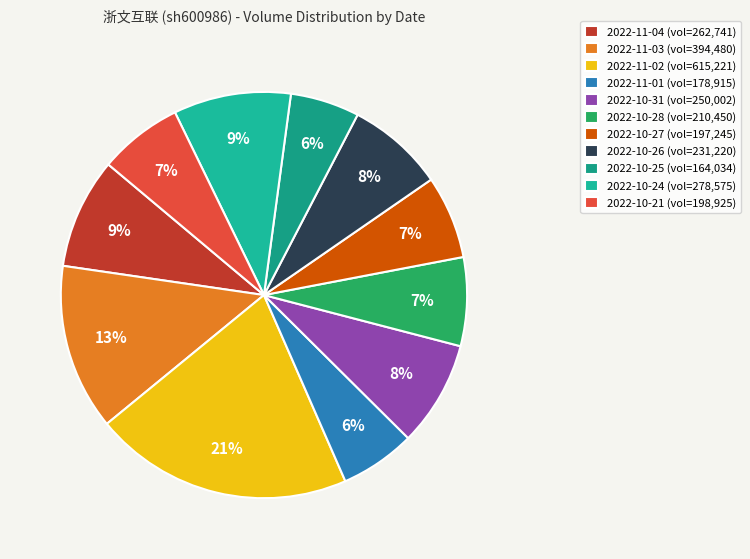

What percentage is the 2022-10-28 slice, to the nearest percent?

7%